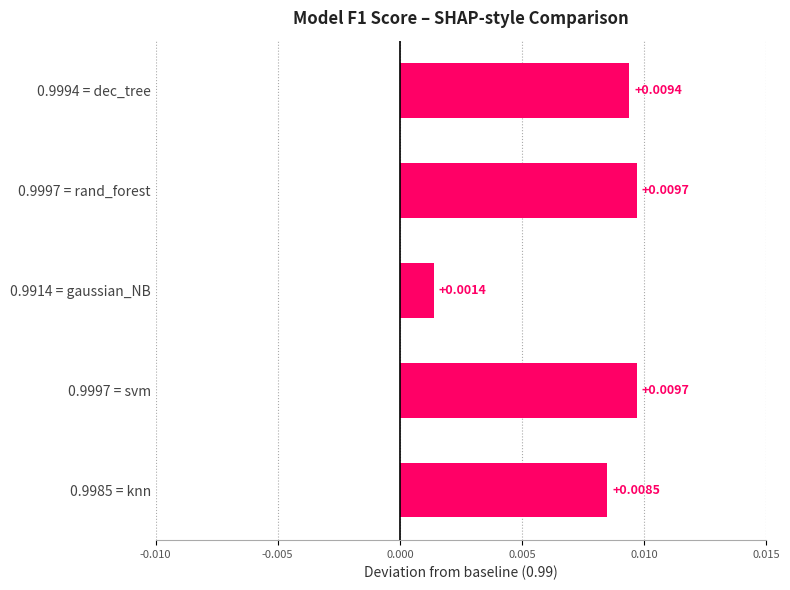

Count the number of data series in this chart.

1